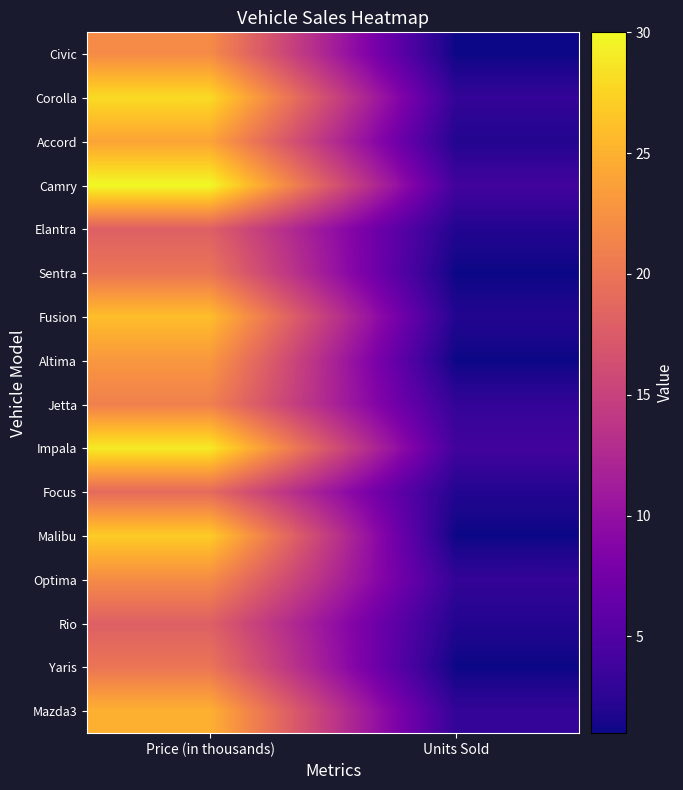

Reading left to right, what are all the values shown in this chart?

Civic: Price (in thousands)=22	Units Sold=1
Corolla: Price (in thousands)=28	Units Sold=3
Accord: Price (in thousands)=24	Units Sold=2
Camry: Price (in thousands)=30	Units Sold=4
Elantra: Price (in thousands)=18	Units Sold=2
Sentra: Price (in thousands)=20	Units Sold=1
Fusion: Price (in thousands)=26	Units Sold=2
Altima: Price (in thousands)=23	Units Sold=1
Jetta: Price (in thousands)=21	Units Sold=3
Impala: Price (in thousands)=29	Units Sold=4
Focus: Price (in thousands)=19	Units Sold=2
Malibu: Price (in thousands)=27	Units Sold=1
Optima: Price (in thousands)=22	Units Sold=3
Rio: Price (in thousands)=18	Units Sold=2
Yaris: Price (in thousands)=20	Units Sold=1
Mazda3: Price (in thousands)=25	Units Sold=3